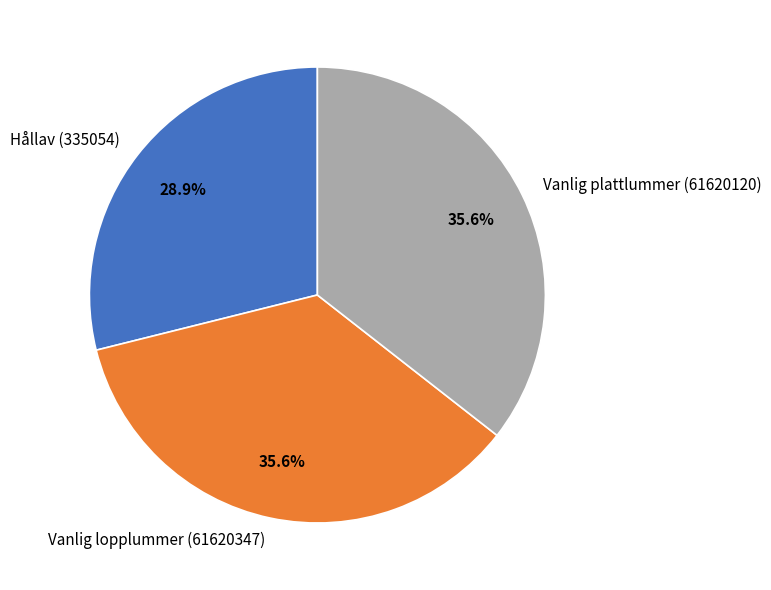

Between Hållav (335054) and Vanlig lopplummer (61620347), which is larger?

Vanlig lopplummer (61620347)